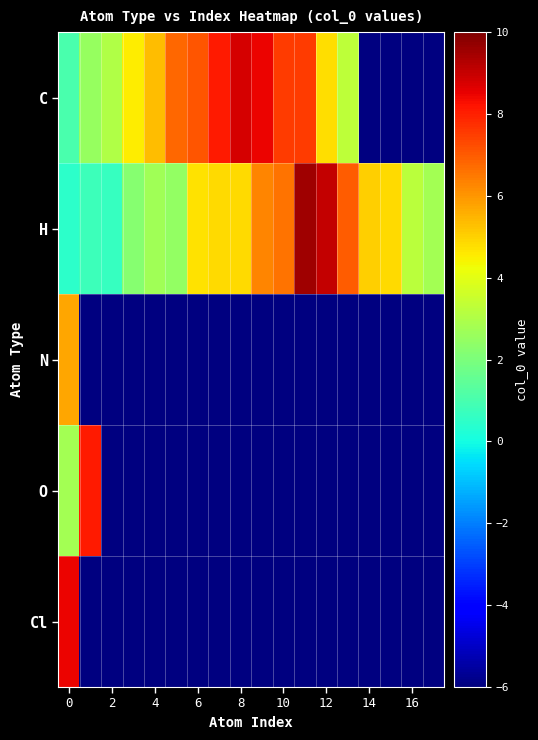

True or false: N has a value of 2.9 at 0.

False